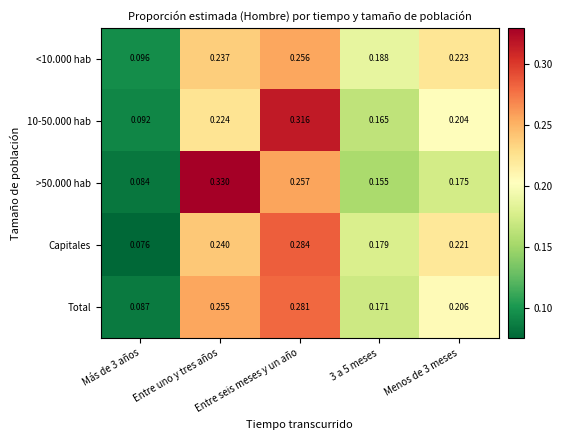

What is the total value across all series at Entre uno y tres años?

1.3